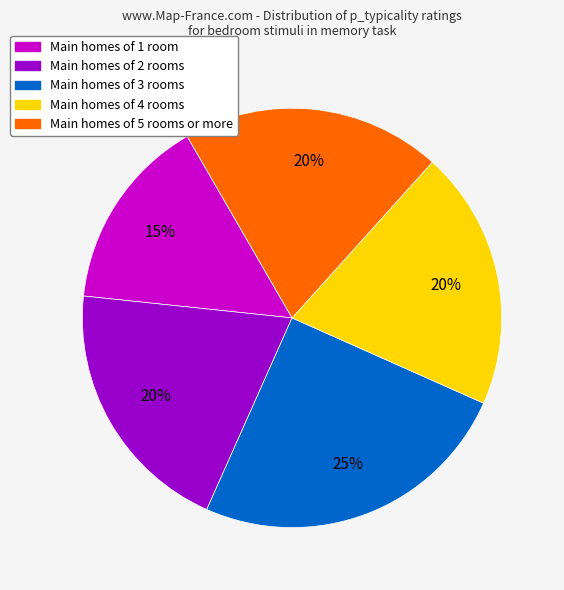

Combined, do Main homes of 5 rooms or more and Main homes of 4 rooms account for over 50%?

No